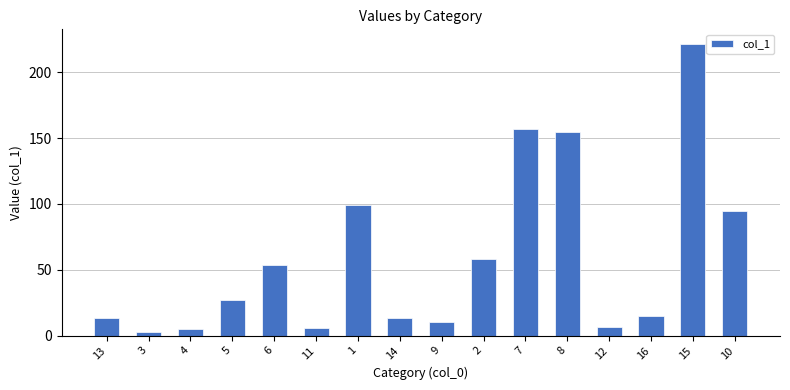

Where is the data nearest to the value 112?

1